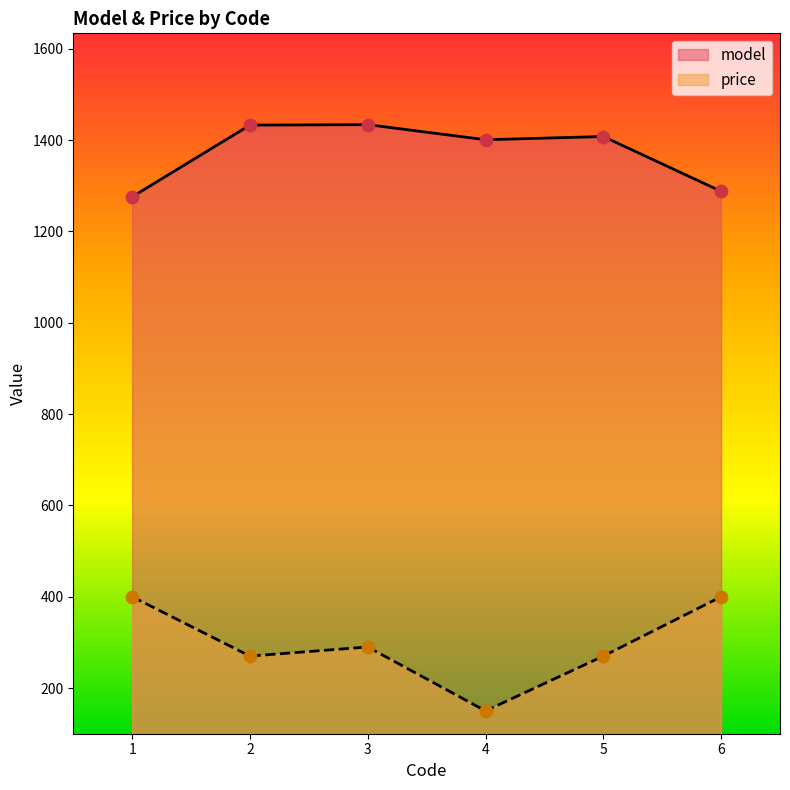

At how many categories does at least one series exceed 1358?

4